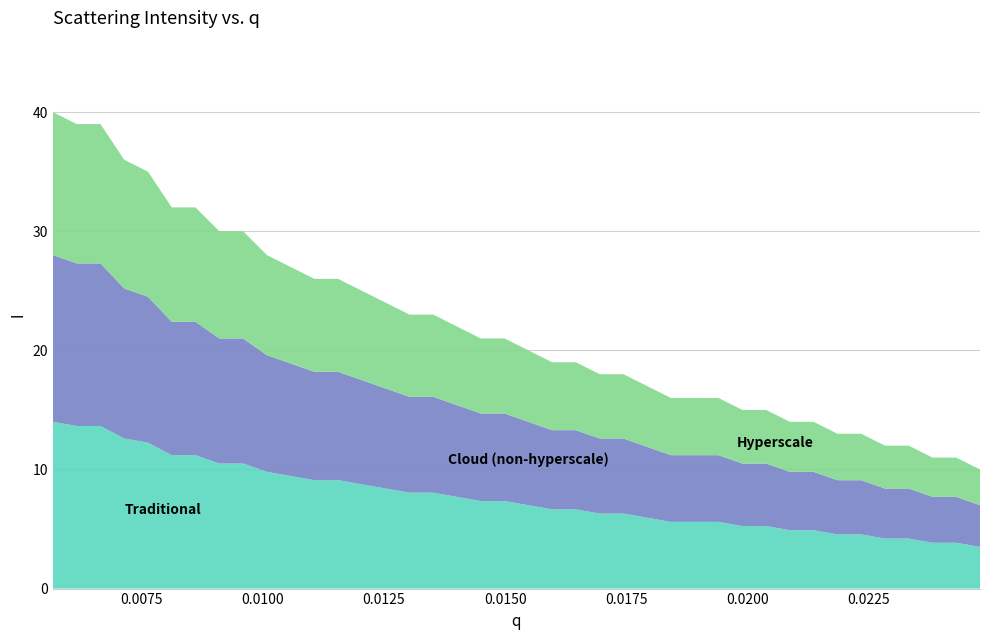

Reading right to left, what are all the values shown in this chart?

10	11	11	12	12	13	13	14	14	15	15	16	16	16	17	18	18	19	19	20	21	21	22	23	23	24	25	26	26	27	28	30	30	32	32	35	36	39	39	40